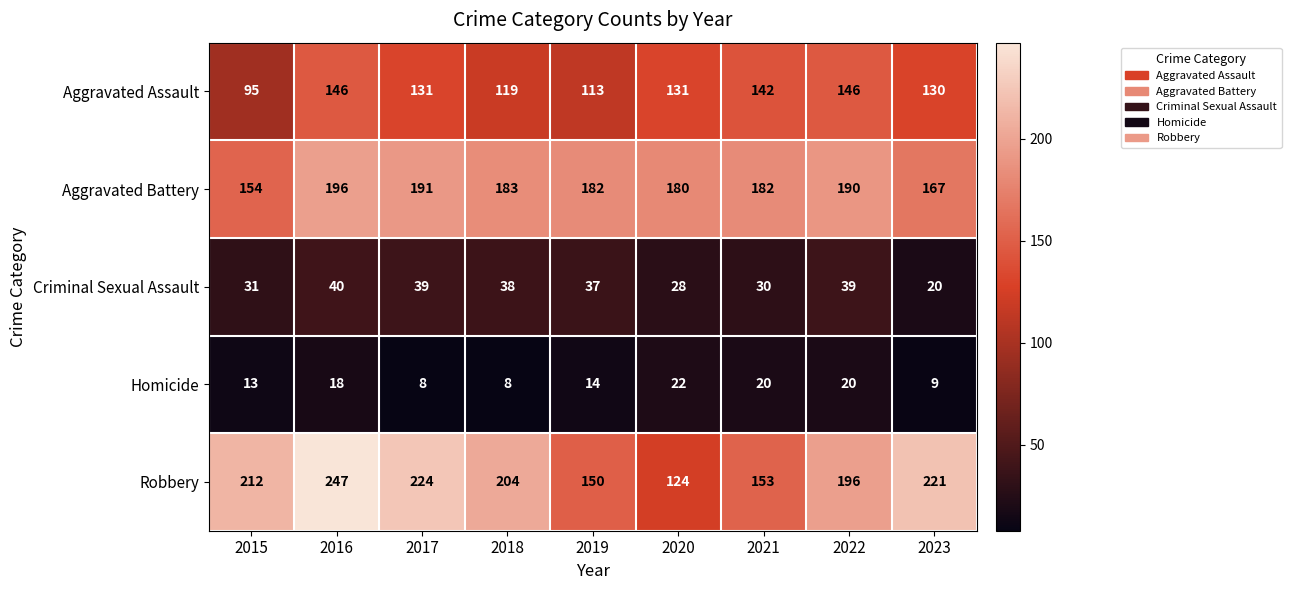

What is the greatest value displayed?

247